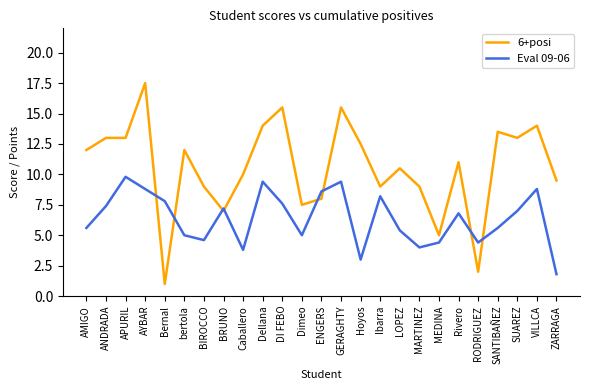

What is the difference between the highest and lowest values at ENGERS?

0.6